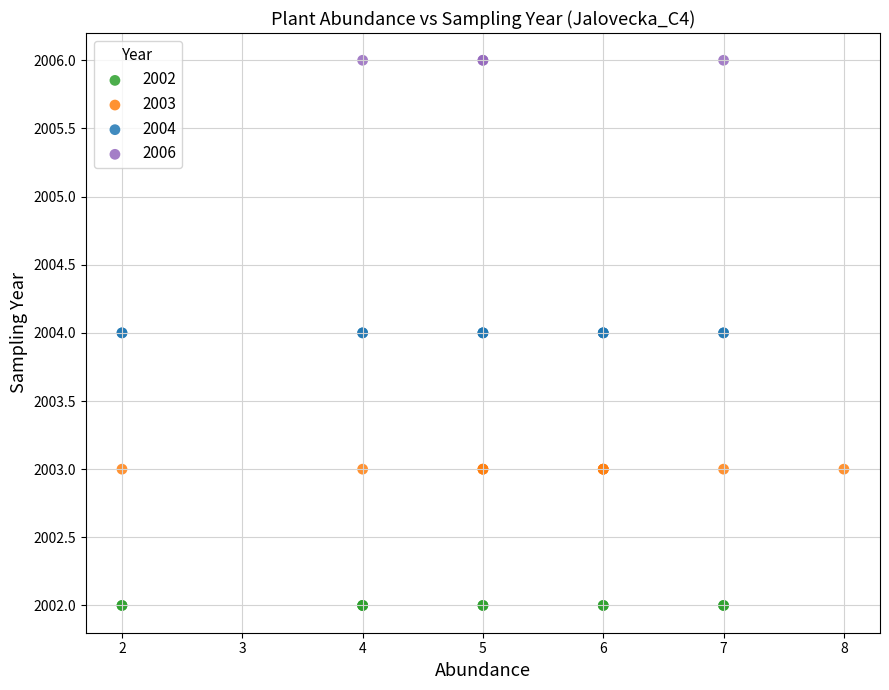

Which series contains the highest Y value?

2006